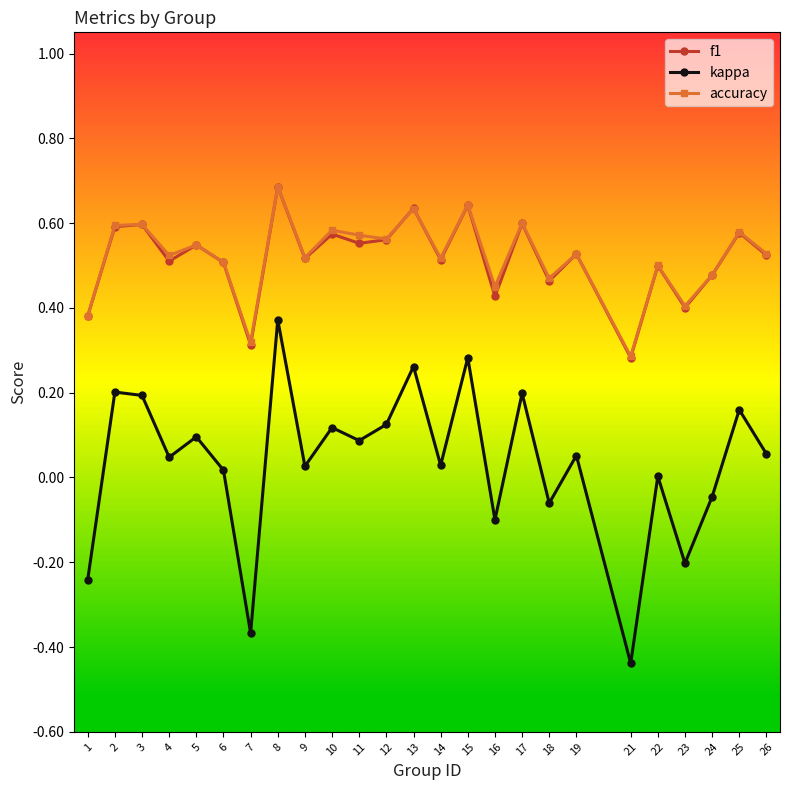

How many accuracy values are between 0 and 1?

25